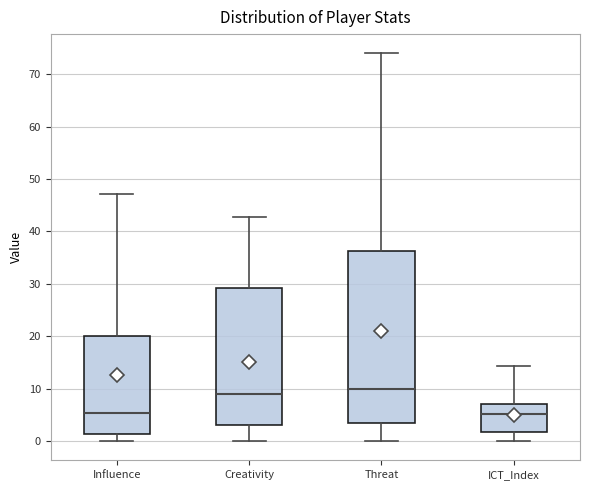

Where is the upper edge of the box for Creativity on the y-axis? The values are not printed on the chart, so give them approximately, as read against the axis.

29